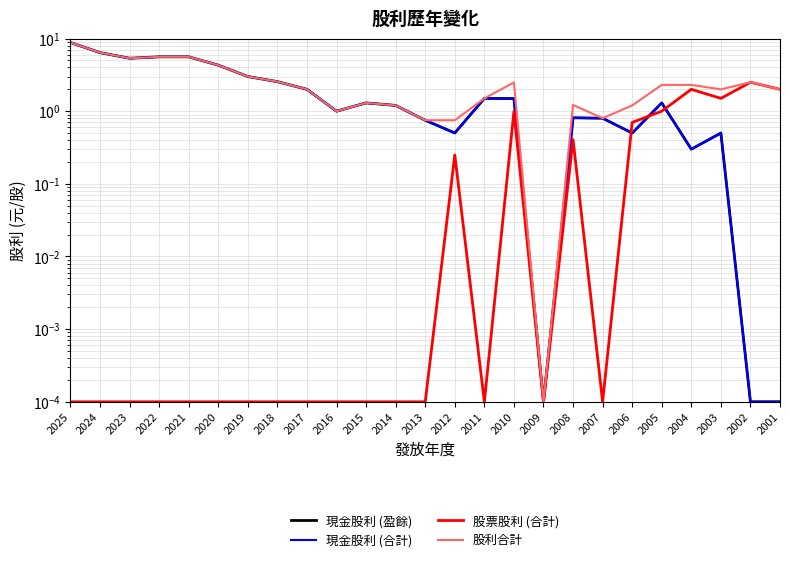

True or false: 股利合計 has a value of 6.4 at 2020.

False